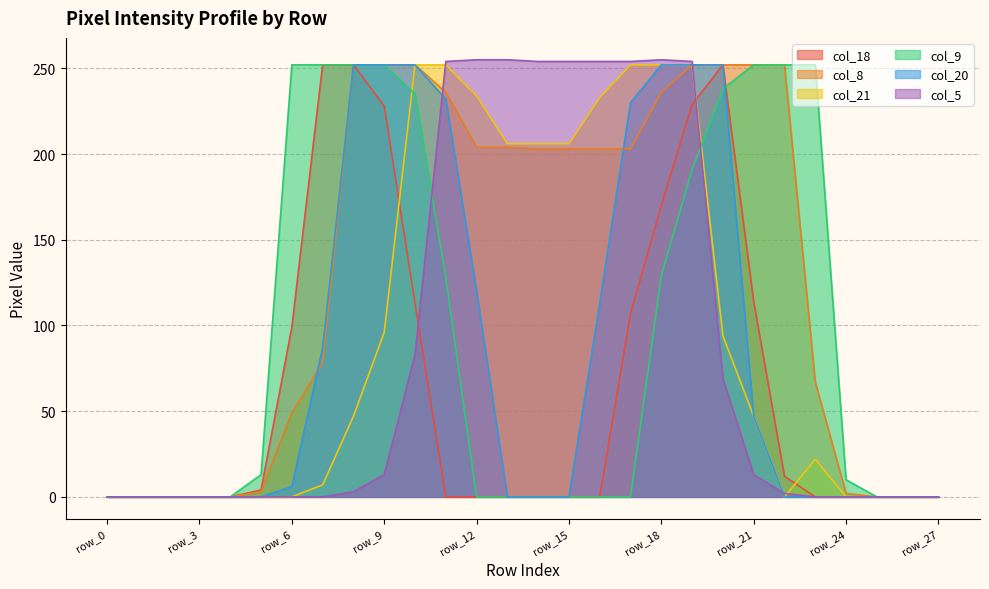

The col_20 series shows 0 at row_27. True or false?

True